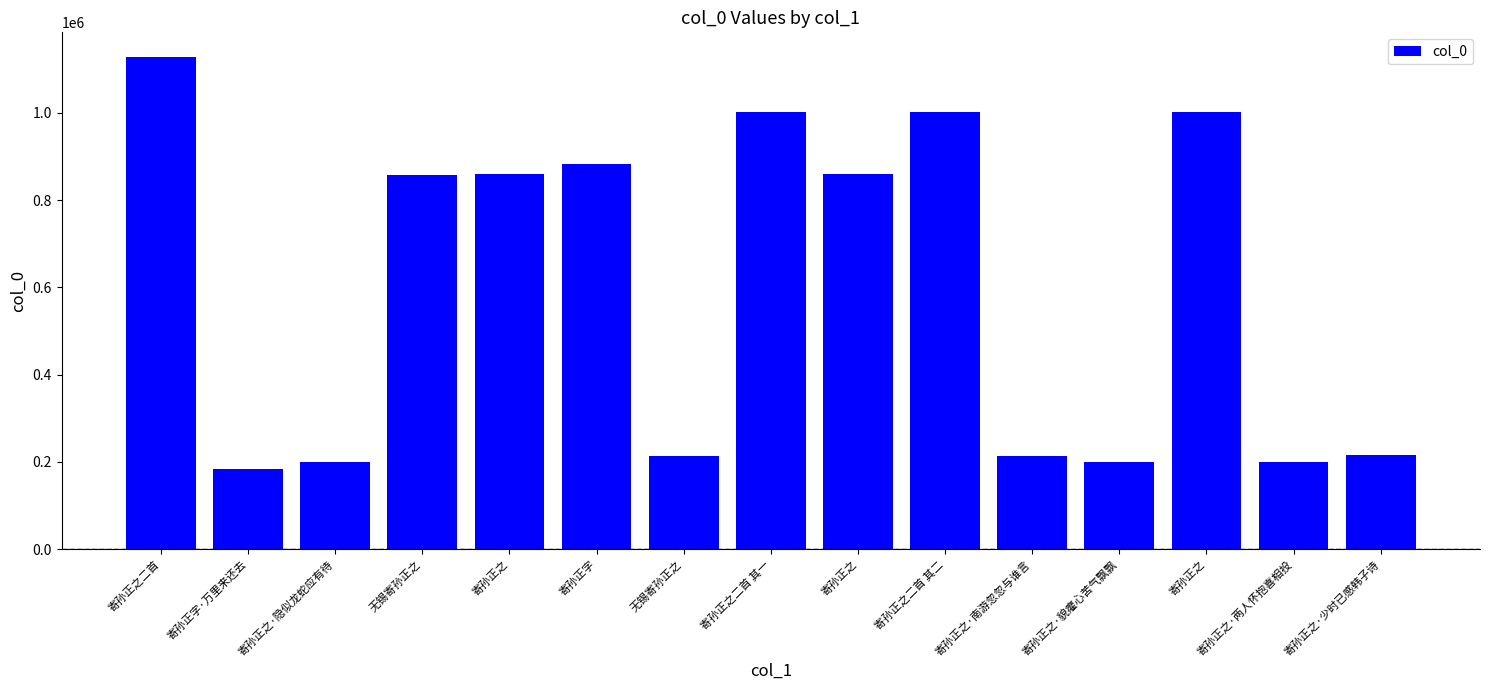

Is it true that the value at 寄孙正之·两人怀抱喜相投 is 290761?

False